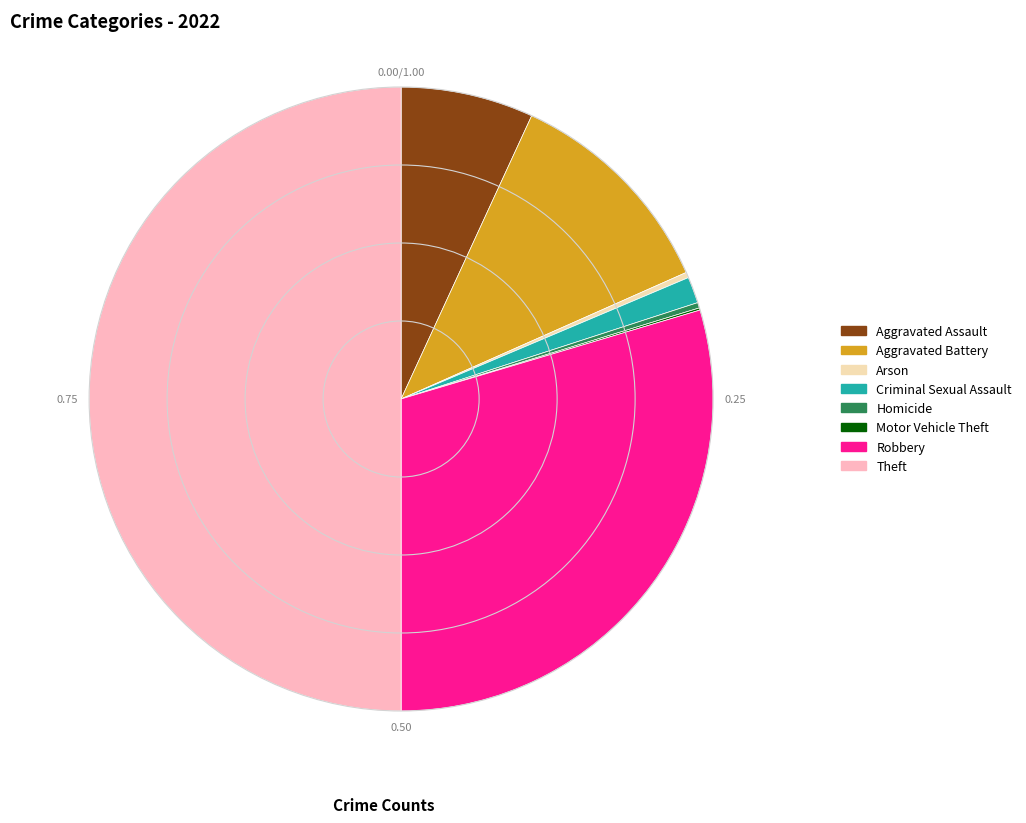

The Aggravated Assault slice represents 7% of the pie. True or false?

True